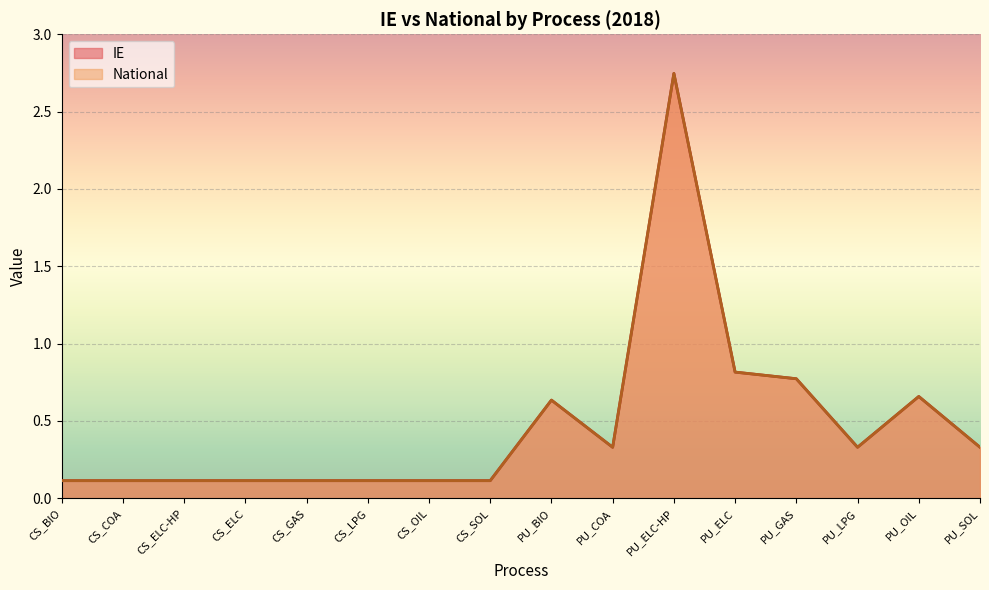

Rank the series at CS_GAS from highest to lowest value.

IE, National